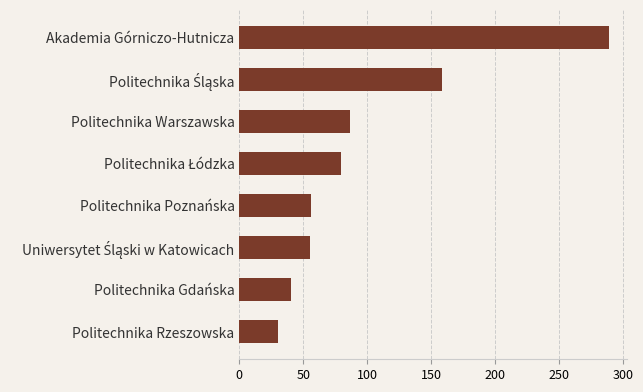

Read the value at Akademia Górniczo-Hutnicza.

288.8